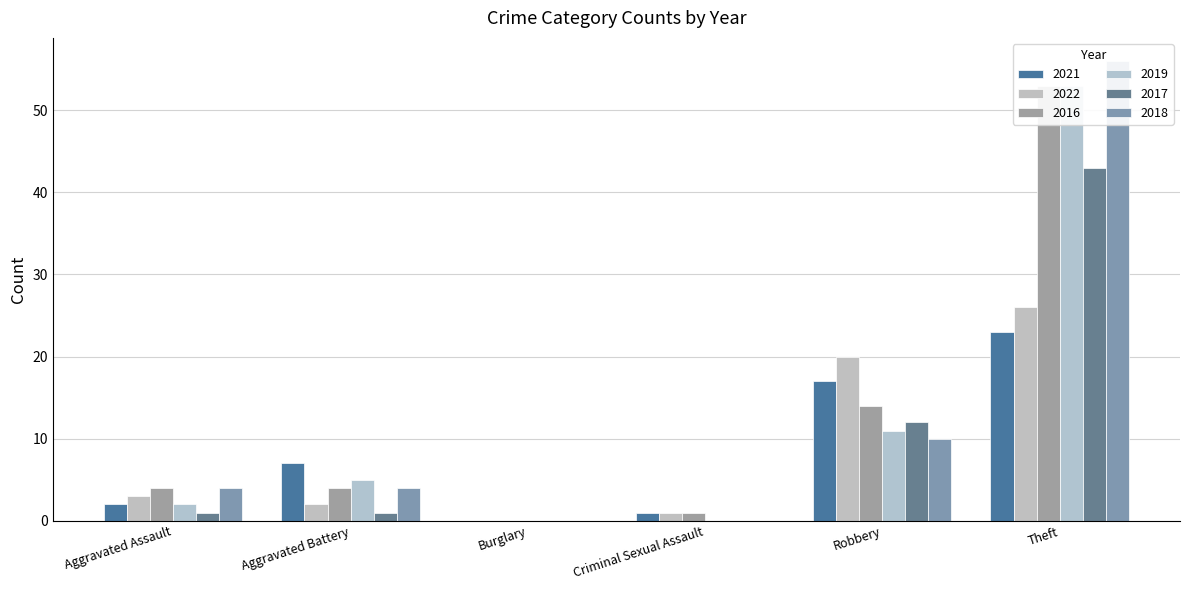

Between Criminal Sexual Assault and Theft, which is larger?

Theft